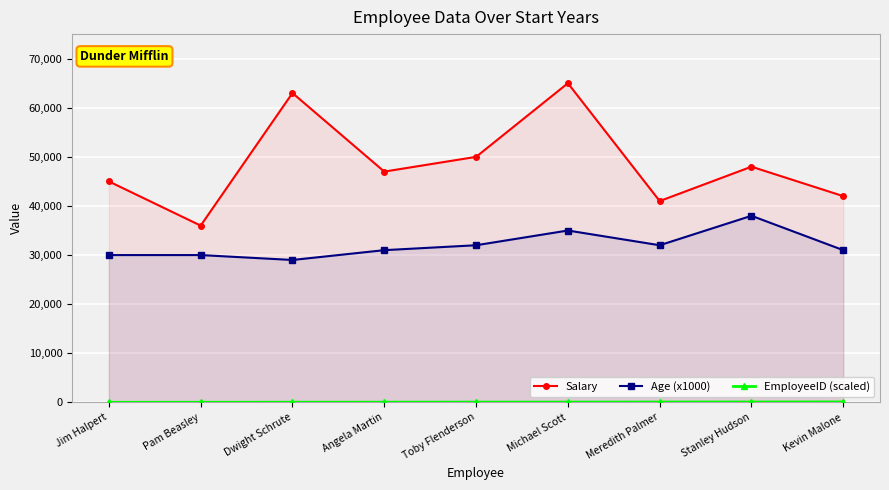

What is the sum of the EmployeeID (scaled) values at Toby Flenderson and Pam Beasley?

70